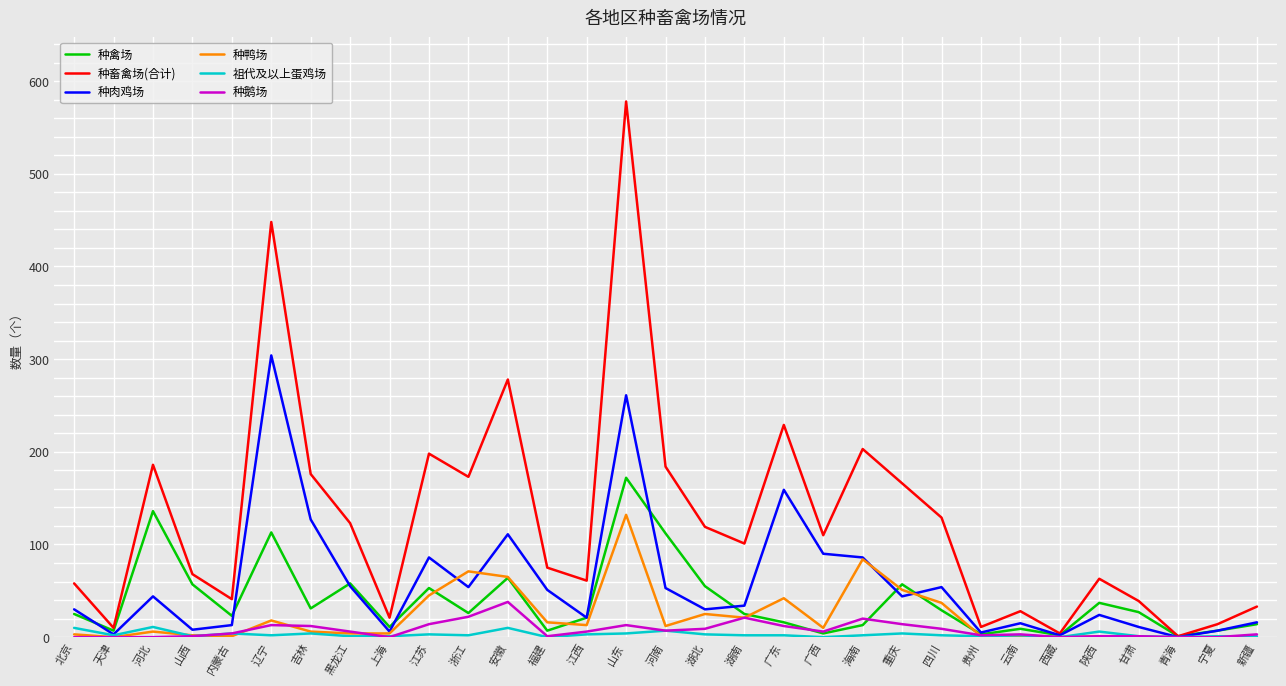

Where do 种鸭场 and 种禽场 first cross each other?

江苏 and 浙江